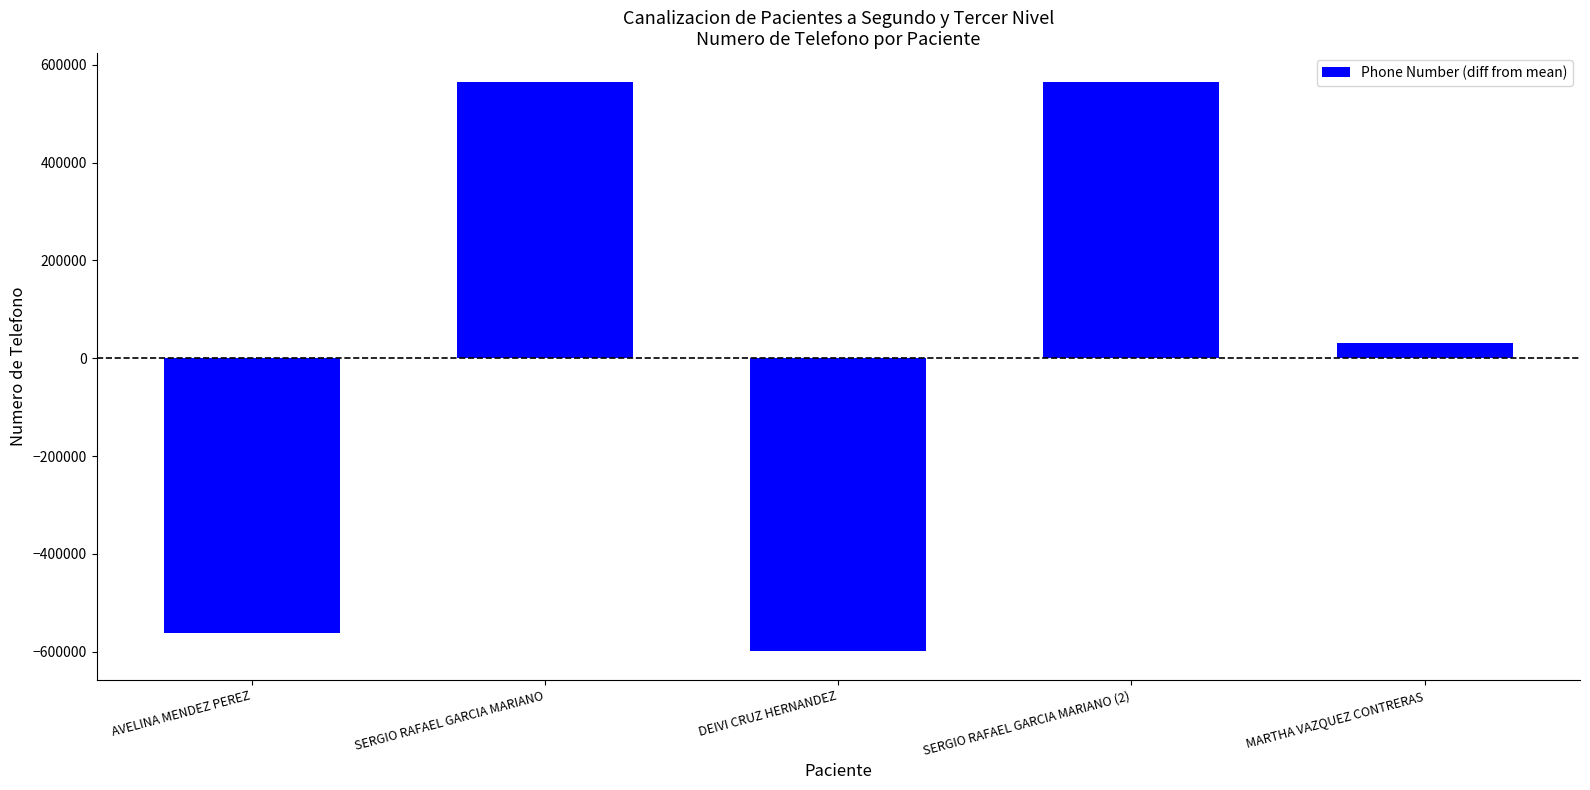

At which label does the data first exceed 30349?

SERGIO RAFAEL GARCIA MARIANO